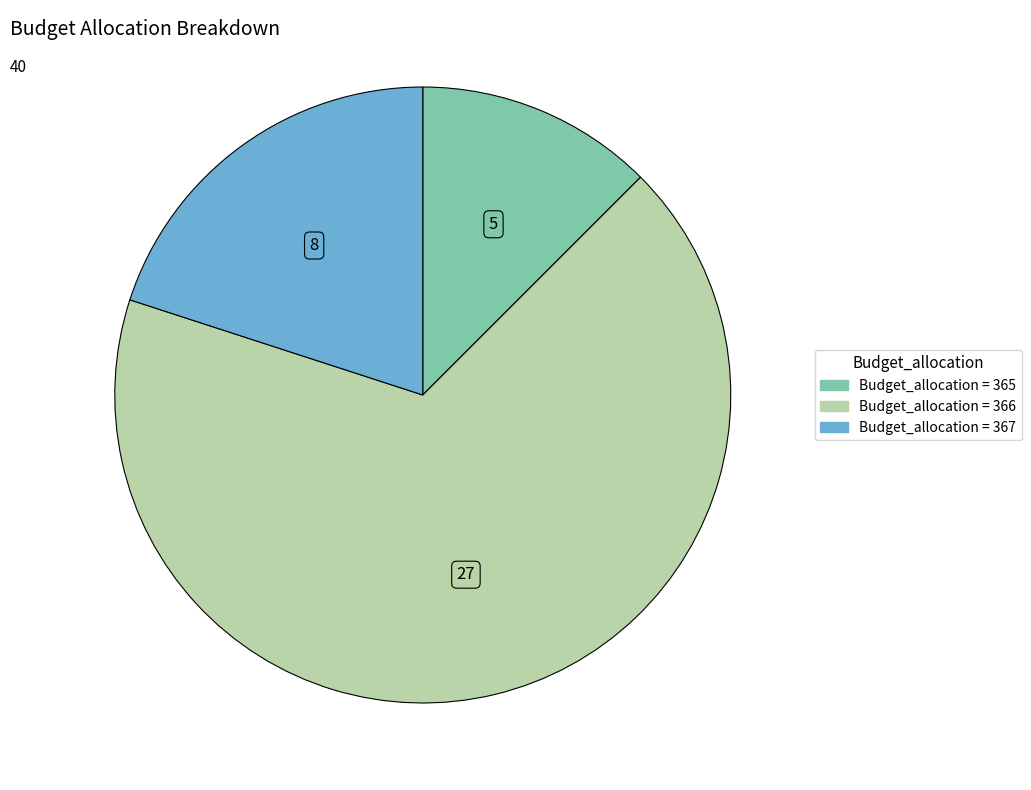

Does any single category account for the majority?

Yes